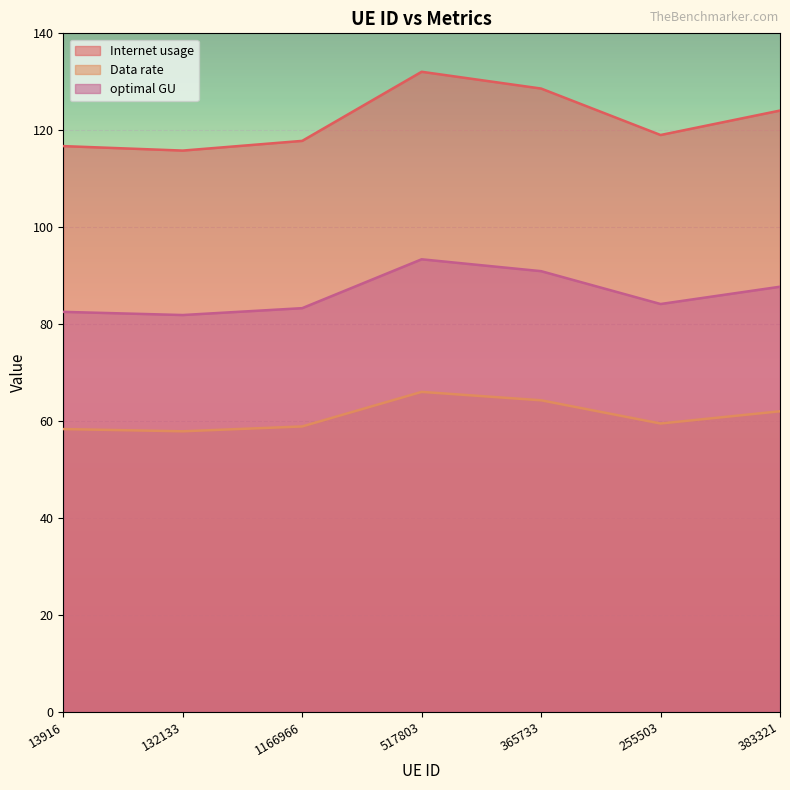

Reading right to left, extract all data points from this chart.

Internet usage: 124.1	119.0	128.6	132.1	117.8	115.8	116.7
Data rate: 62.0	59.5	64.3	66.0	58.9	57.9	58.4
optimal GU: 87.7	84.2	90.9	93.4	83.3	81.9	82.5